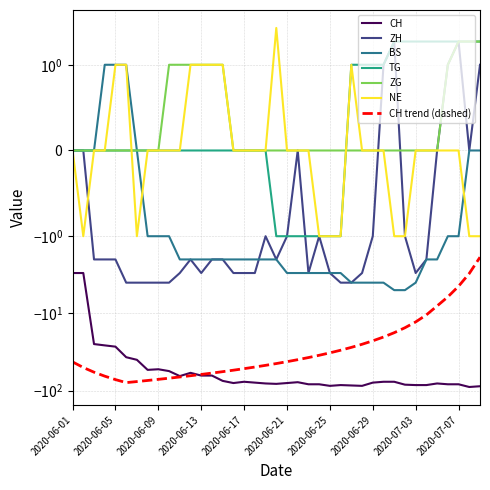

How many lines are shown in the chart?

6